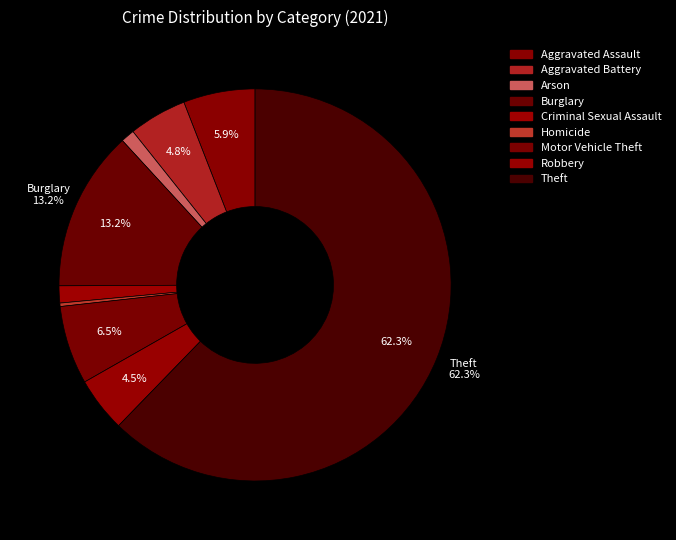

To the nearest percent, what percentage of the pie is Theft?

62%